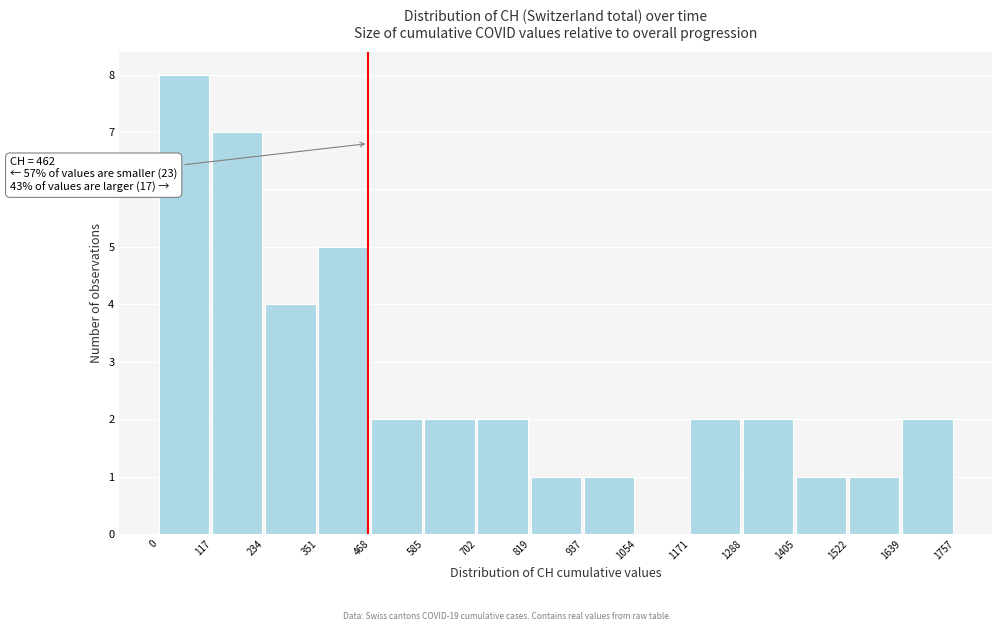

Over which range of the x-axis is the bar tallest?

0 to 117